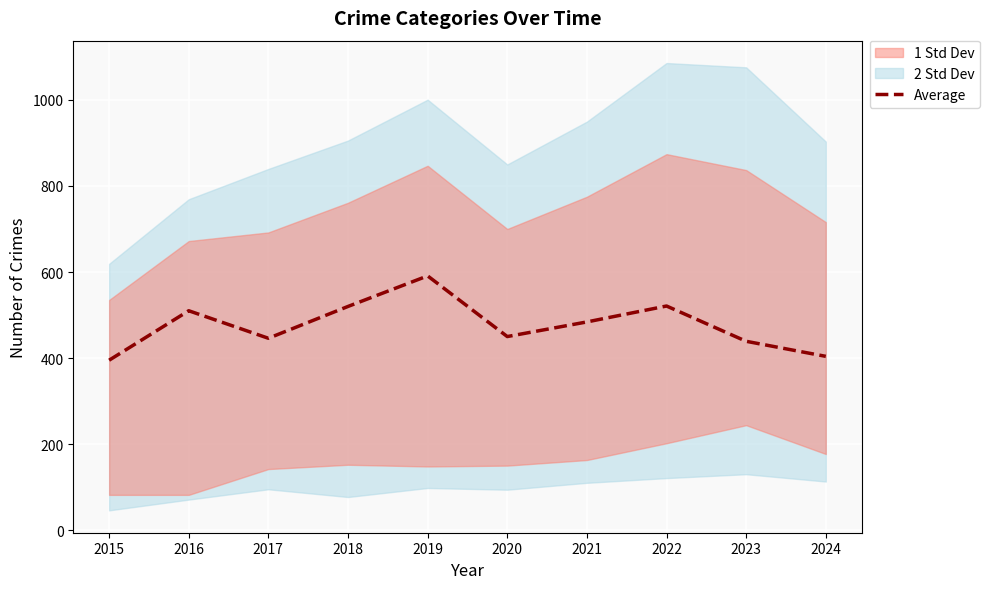

Rank the categories by value from lowest to highest.

2015, 2024, 2023, 2017, 2020, 2021, 2016, 2018, 2022, 2019